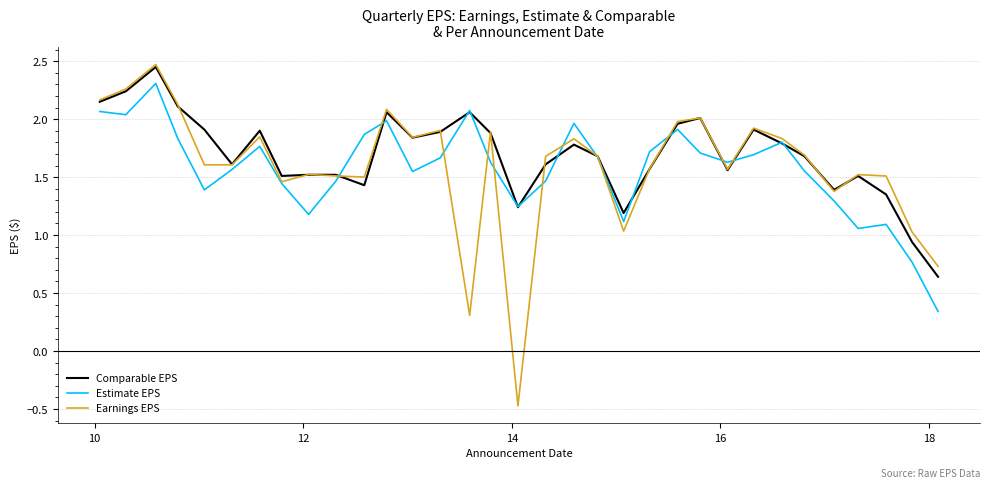

How many lines are shown in the chart?

3